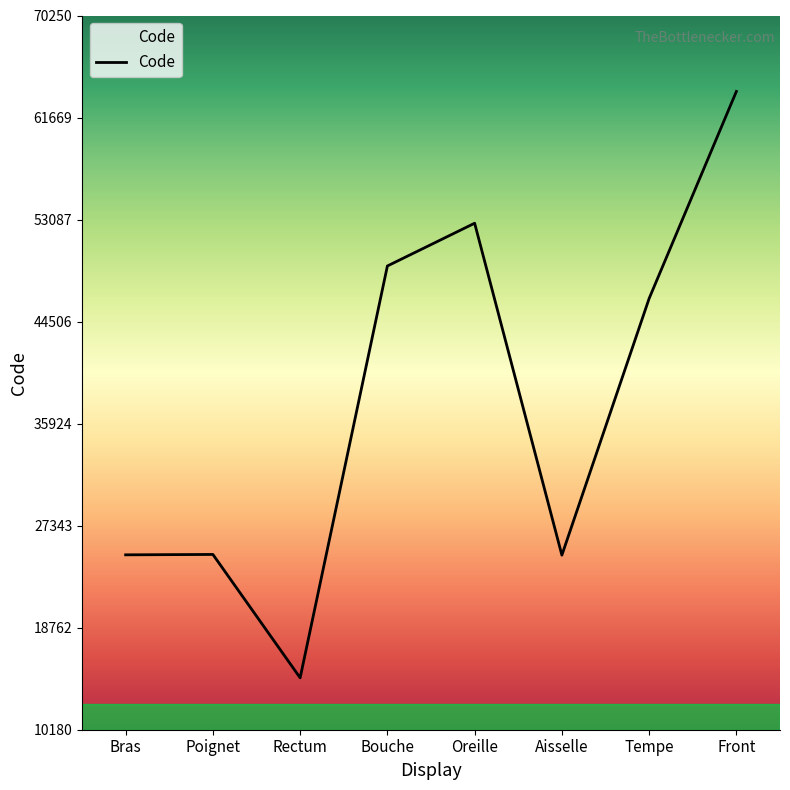

How many interior local valleys (lower than both neighbors) does the data have?

2